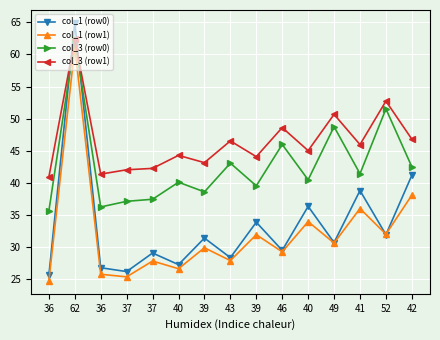

In col_1 (row0), how many points are higher than both neighbors (excluding endpoints)?

6